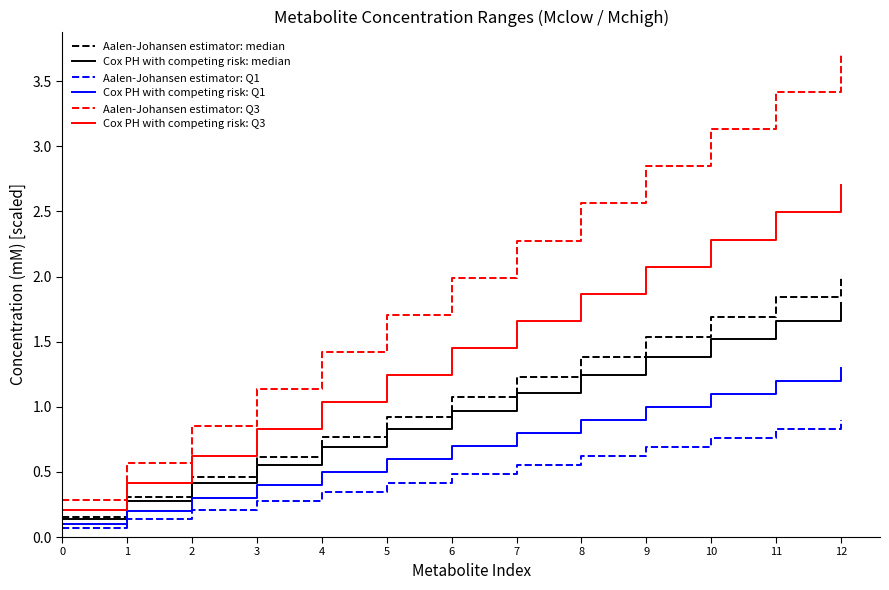

What are all the series names shown in the legend?

Aalen-Johansen estimator: median, Cox PH with competing risk: median, Aalen-Johansen estimator: Q1, Cox PH with competing risk: Q1, Aalen-Johansen estimator: Q3, Cox PH with competing risk: Q3